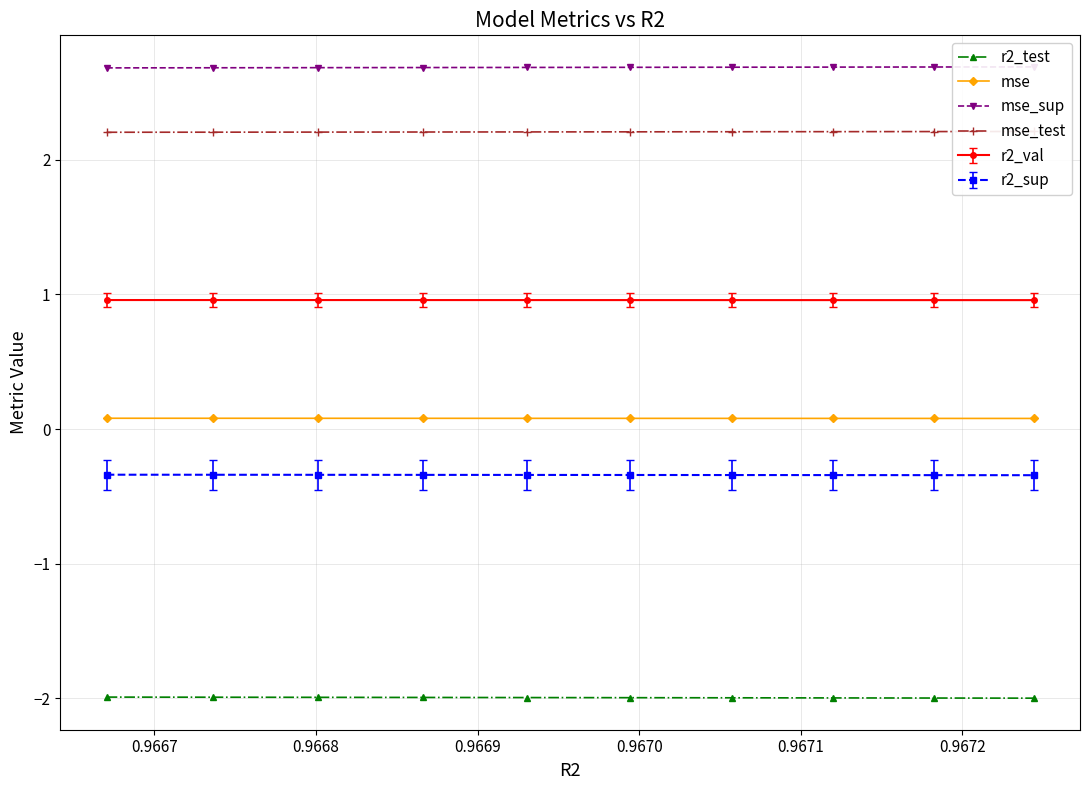

What is the minimum value for r2_test?

-2.0